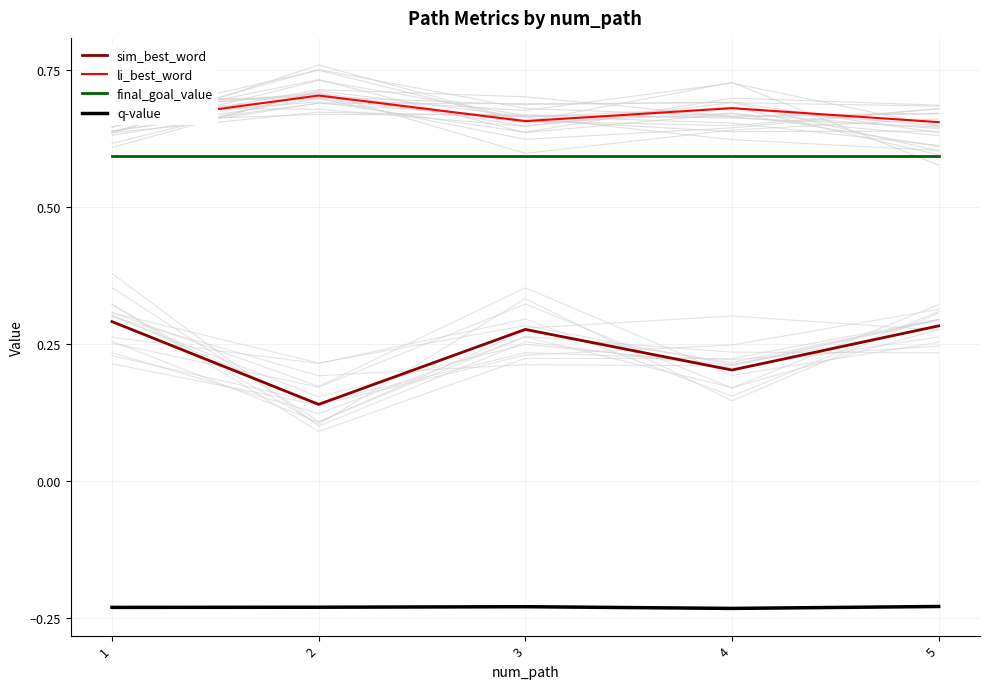

Is the value of q-value at 5 greater than the value of final_goal_value at 3?

No